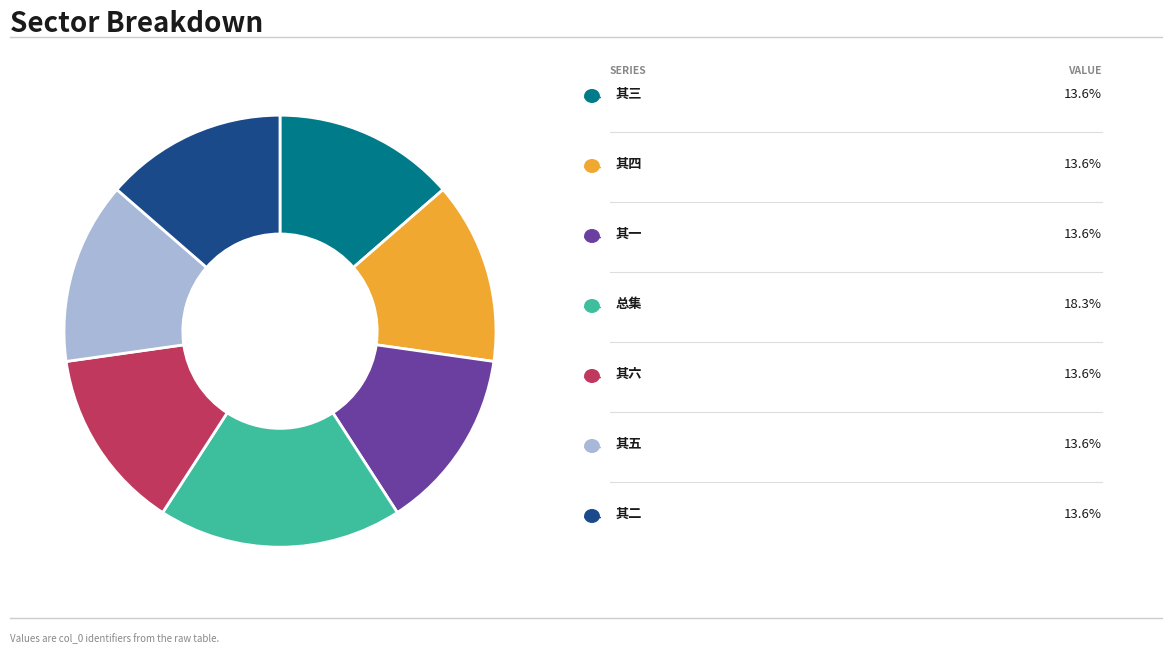

Is there a majority slice in this chart?

No